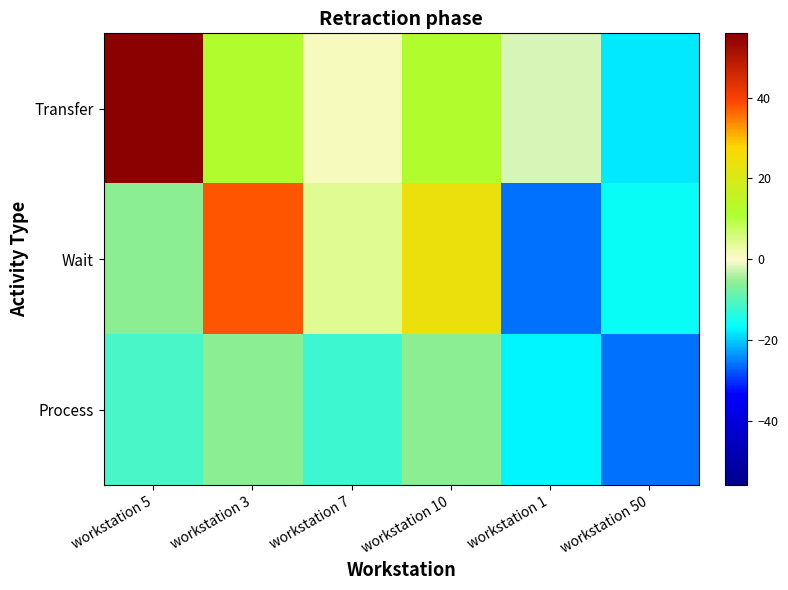

Between workstation 5 and workstation 1, which is larger?

workstation 5